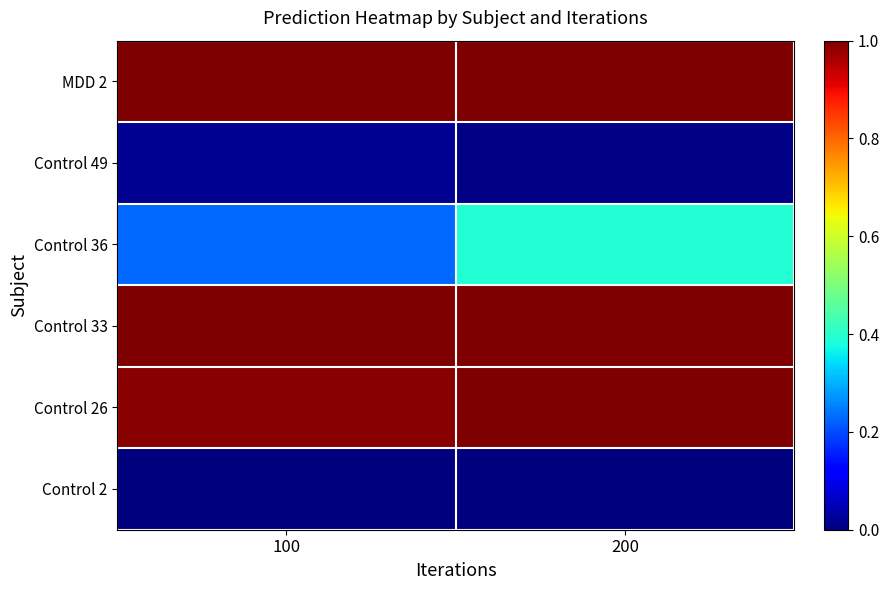

Reading left to right, extract all data points from this chart.

Control 2: 100=0.0	200=0.0
Control 26: 100=1.0	200=1.0
Control 33: 100=1.0	200=1.0
Control 36: 100=0.2	200=0.4
Control 49: 100=0.0	200=0.0
MDD 2: 100=1.0	200=1.0